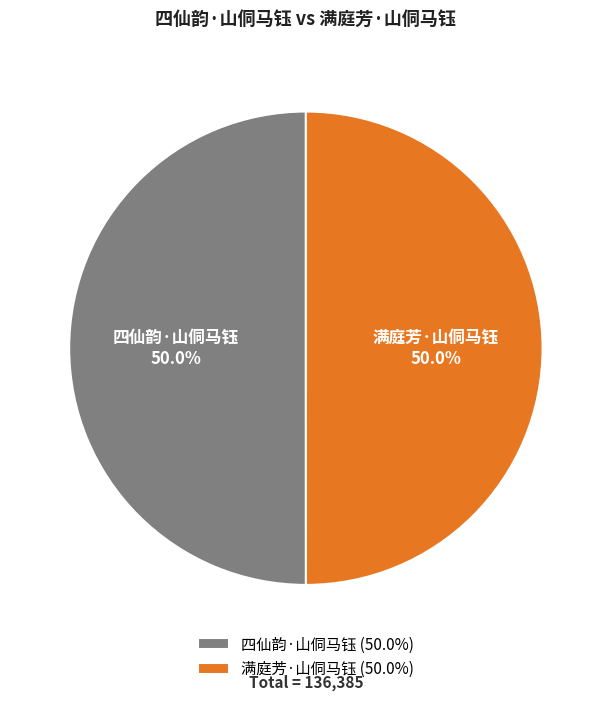

Is it true that 四仙韵·山侗马钰 is 36% of the pie?

False